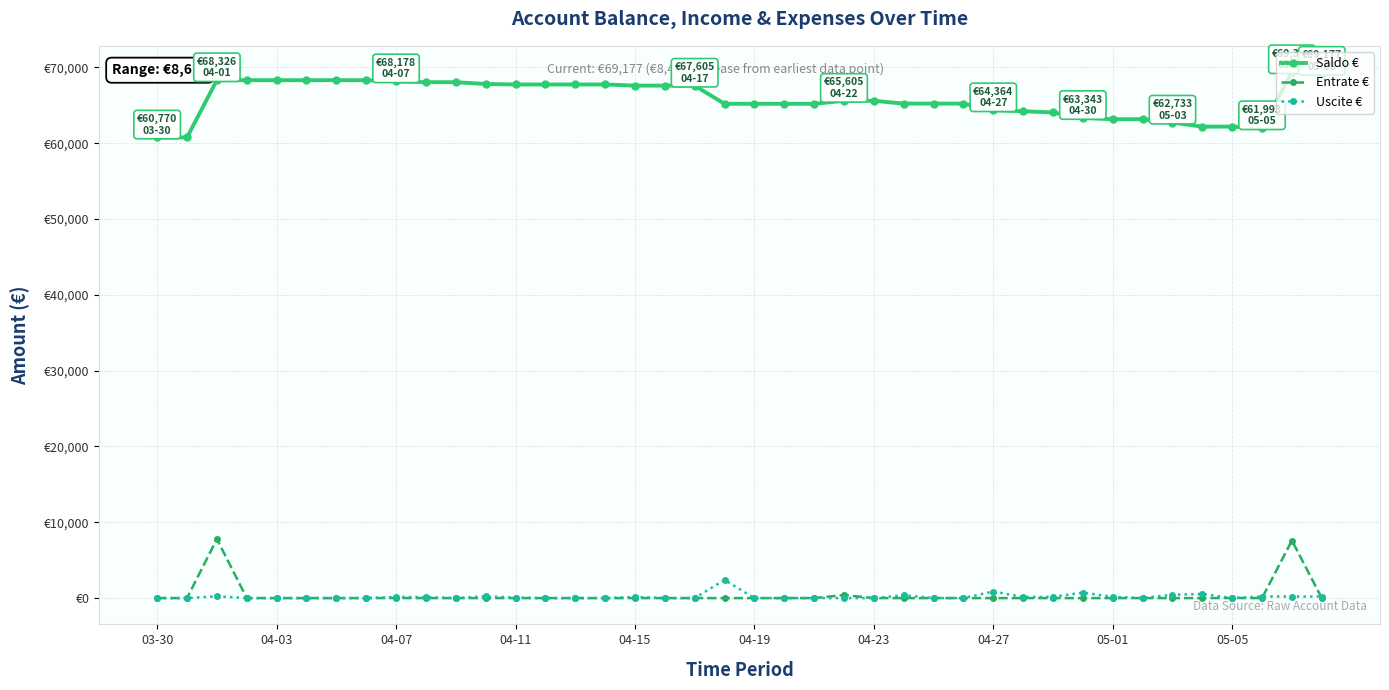

How many interior local peaks does the Saldo € series have?

2